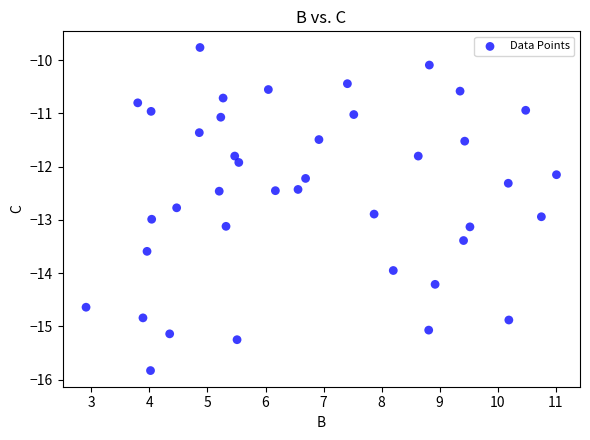

What Y value in the scatter plot is closest to -12?

-11.9